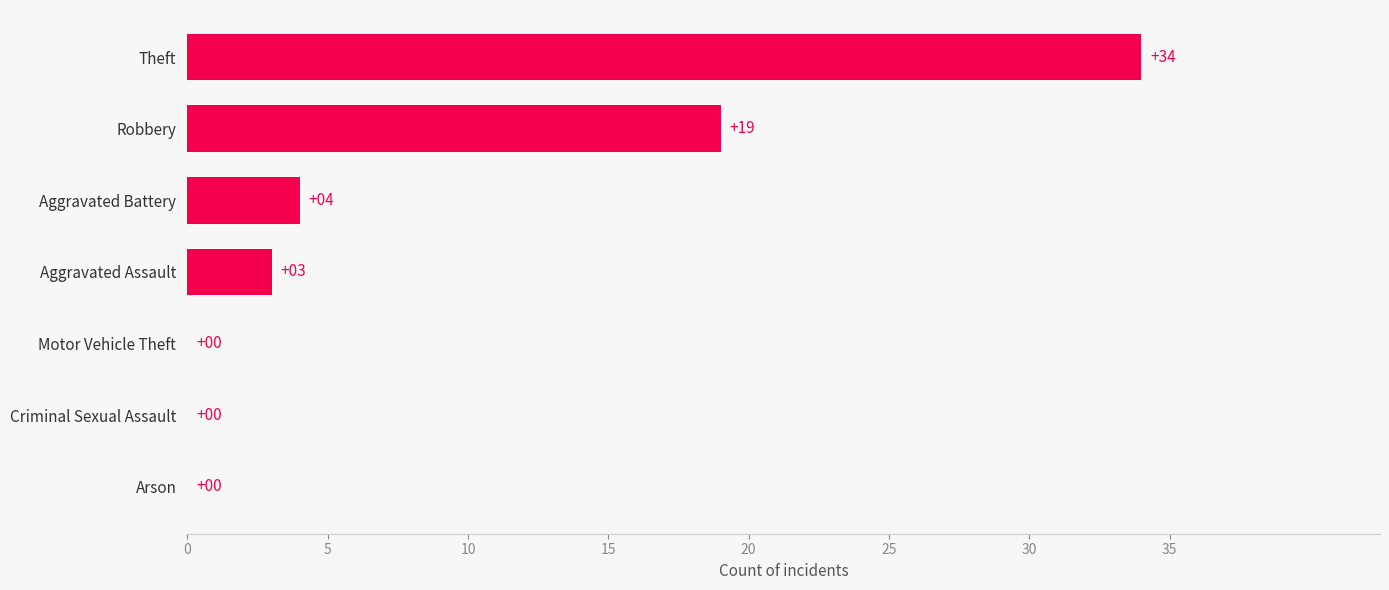

The value at Robbery is 8. True or false?

False